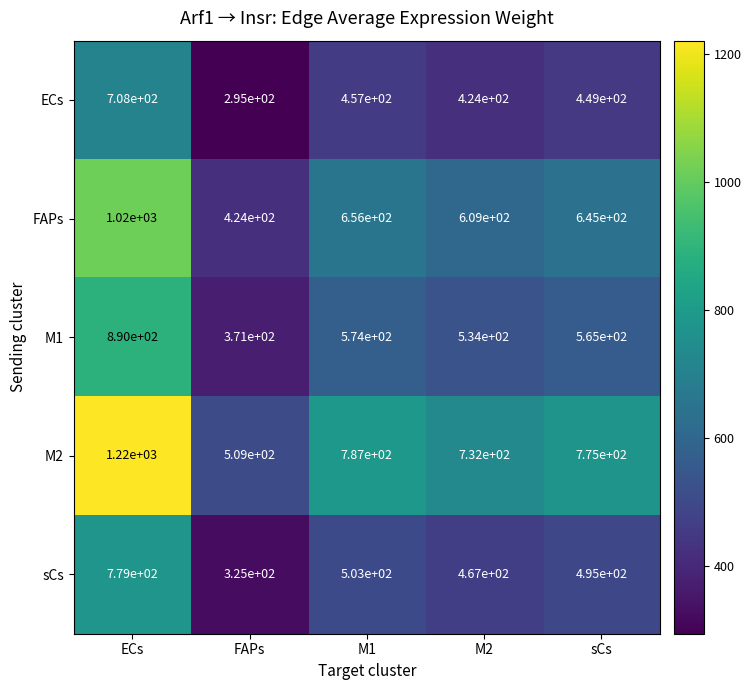

At which category is the sum across all series the highest?

ECs